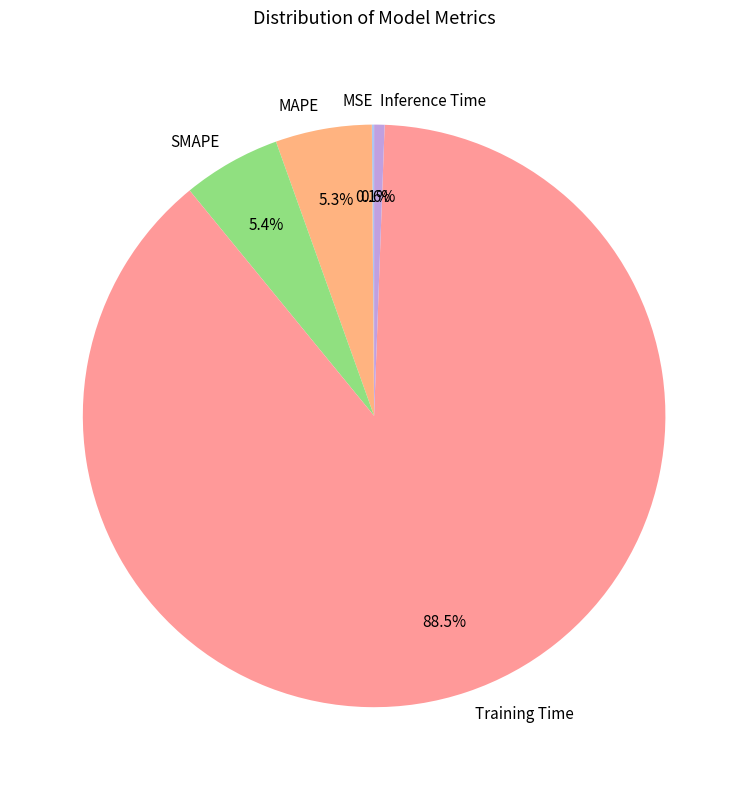

Is Training Time the majority of the pie?

Yes